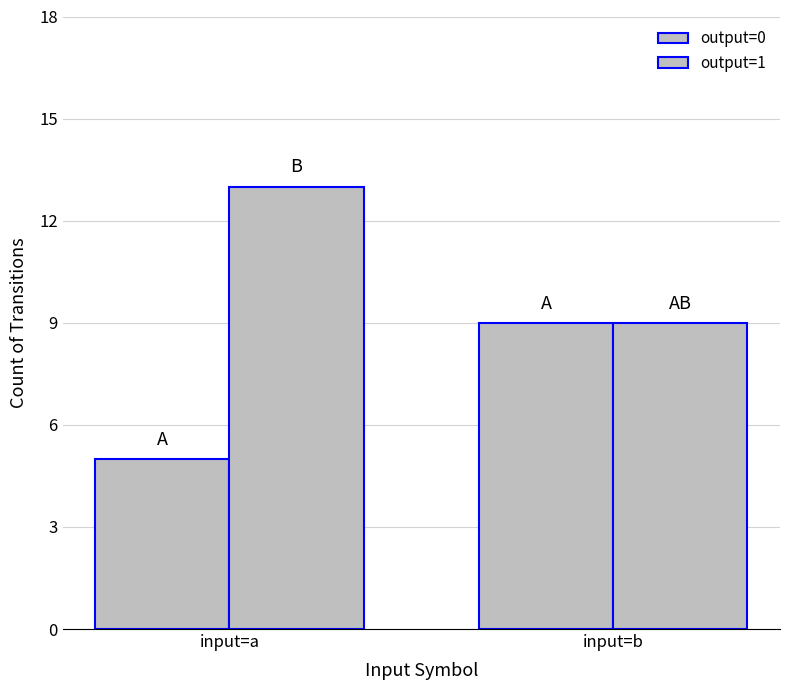

At which category is the sum across all series the highest?

input=a